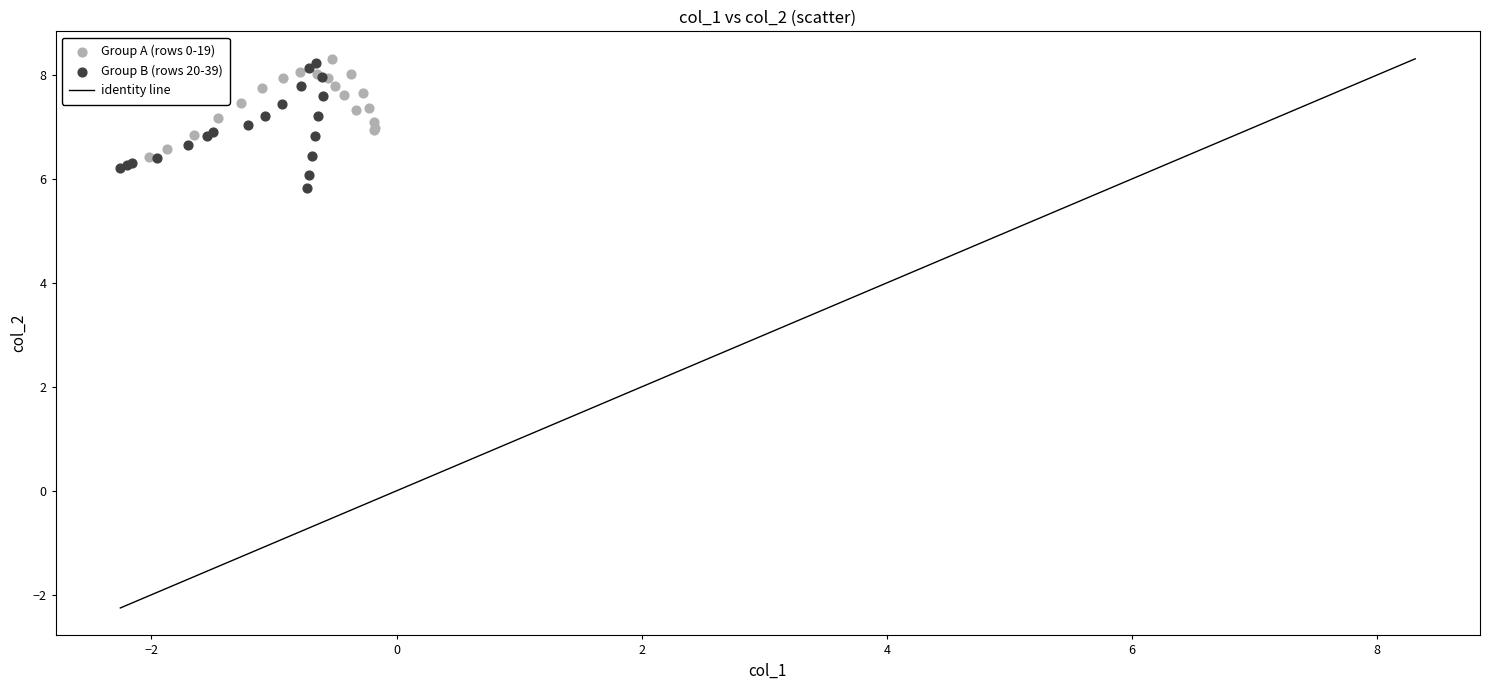

Which series contains the lowest Y value?

Group B (rows 20-39)